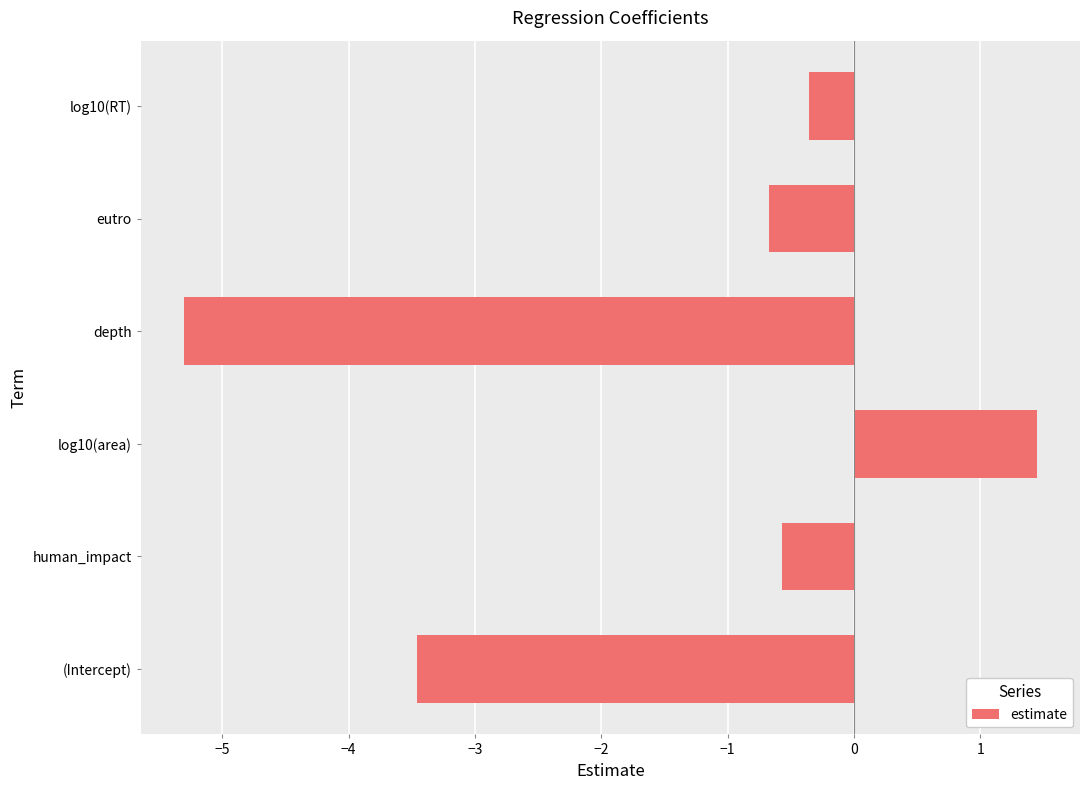

How many negative values are there?

5